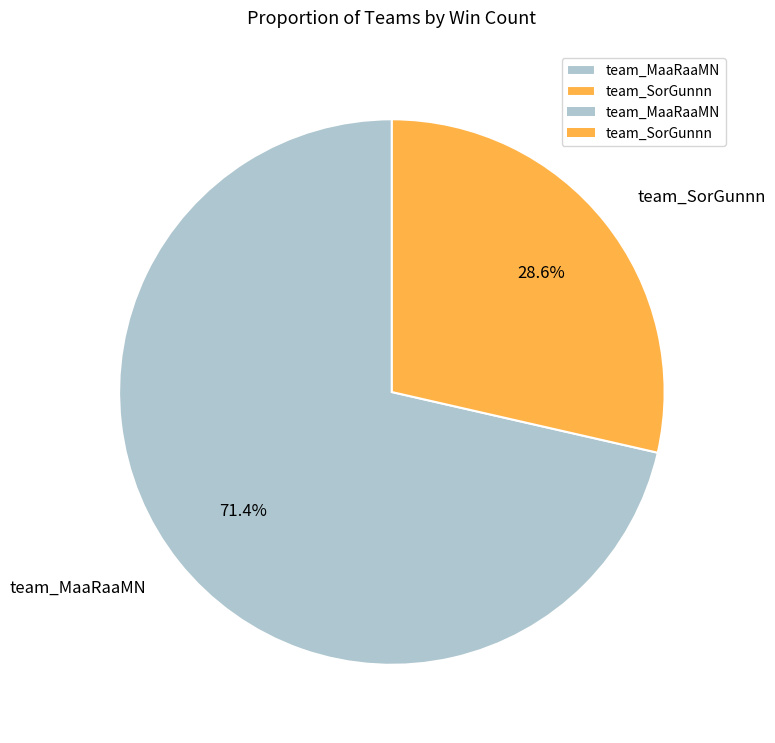

What is the largest slice in the pie chart?

team_MaaRaaMN